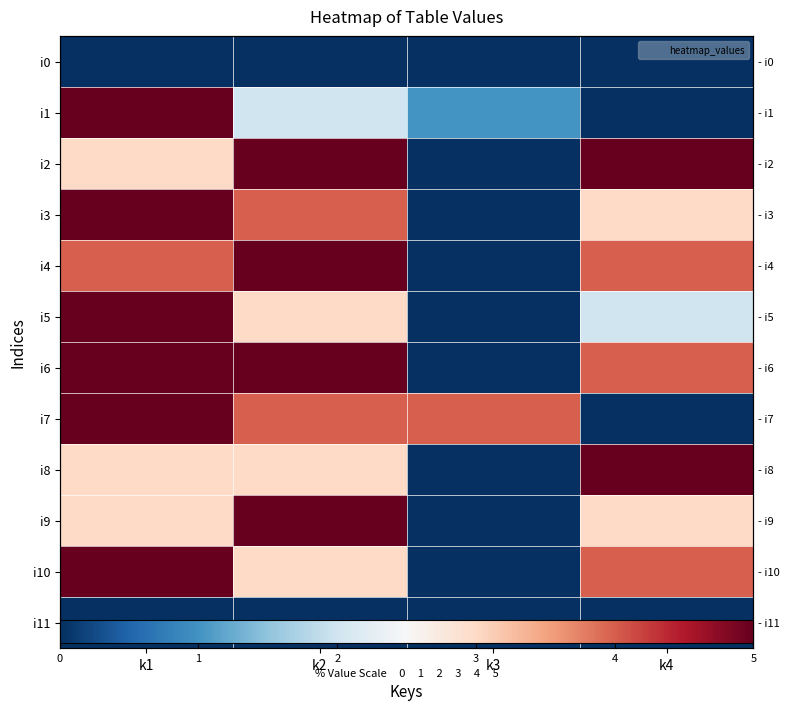

Which has a higher value, k2 or k4?

k2